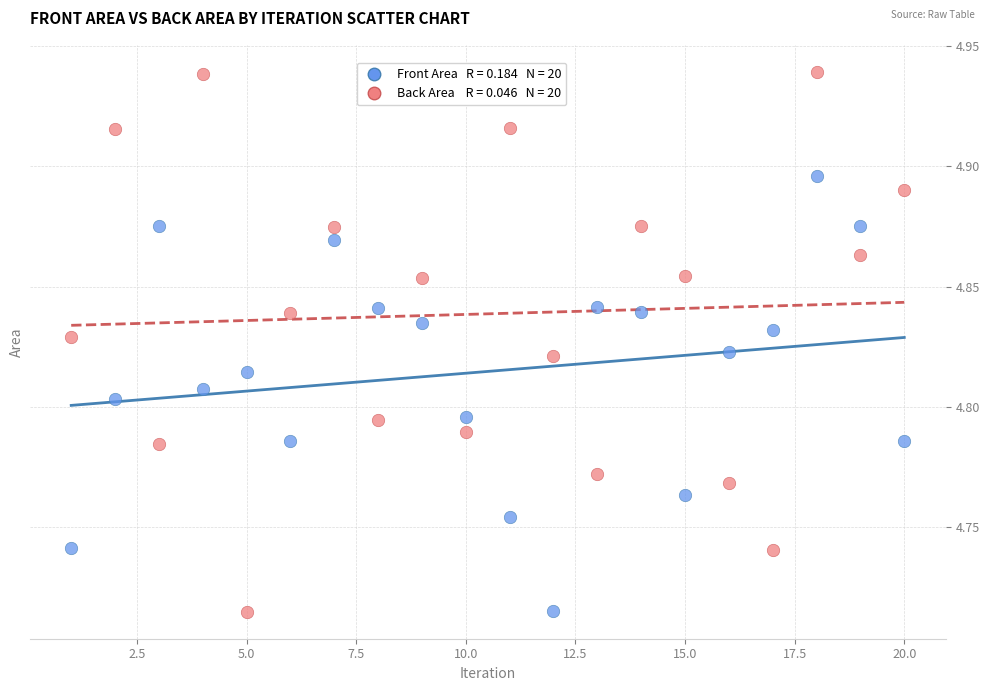

Across all data points, what is the range of X values (max minus min)?

19.0